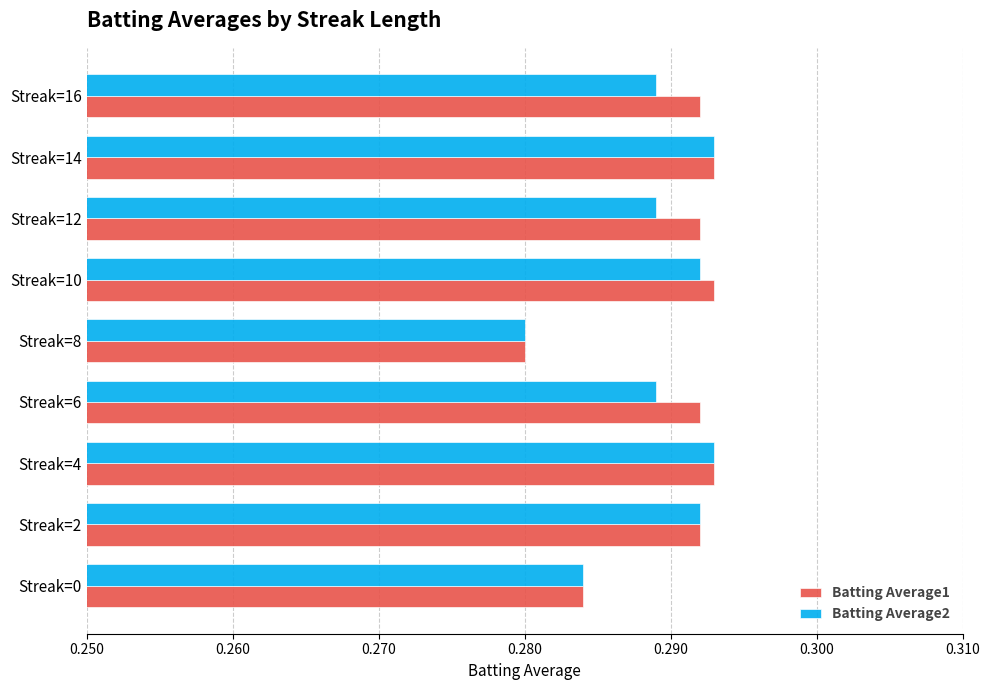

List the series in order of their overall mean, highest first.

Batting Average1, Batting Average2